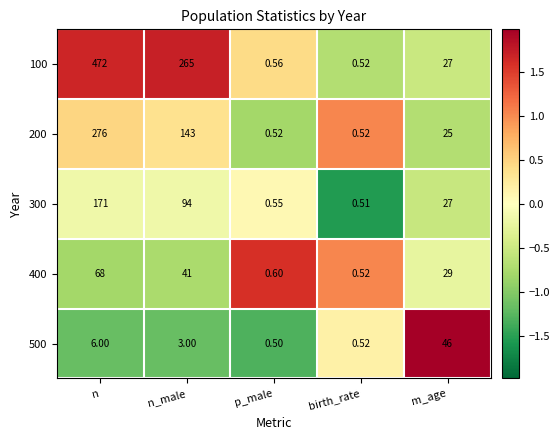

How many distinct data groups are displayed?

5